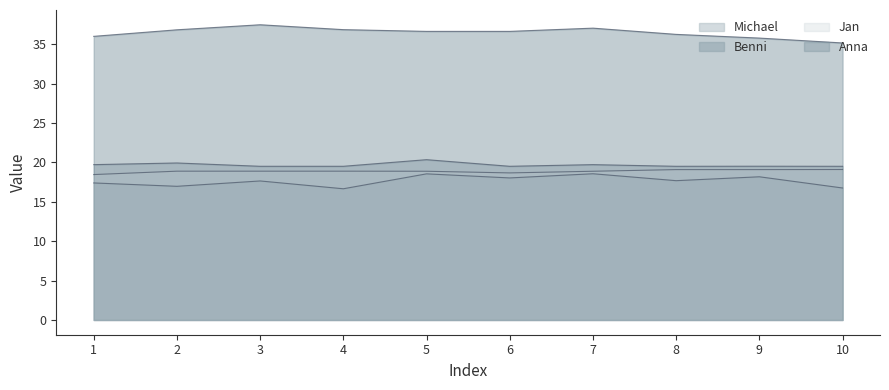

True or false: Benni and Anna intersect in this chart.

False